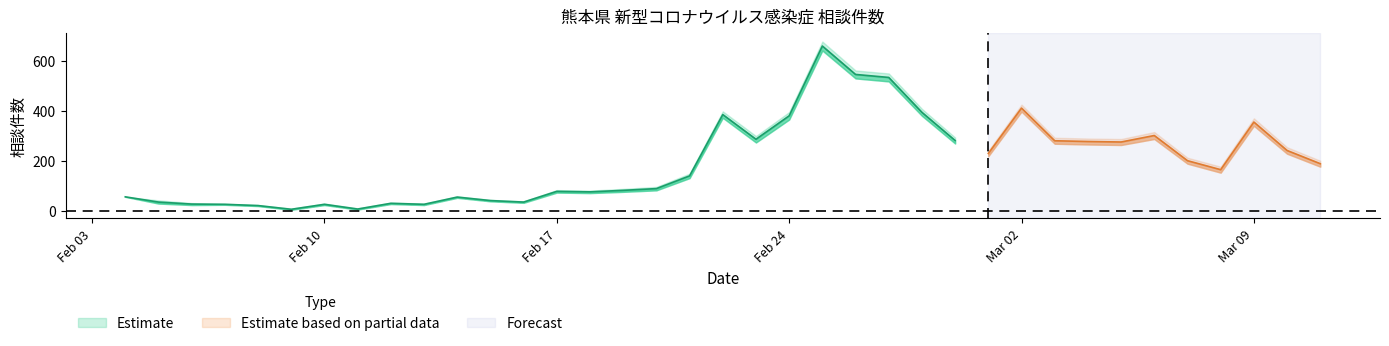

Count the number of categories in the chart.

37